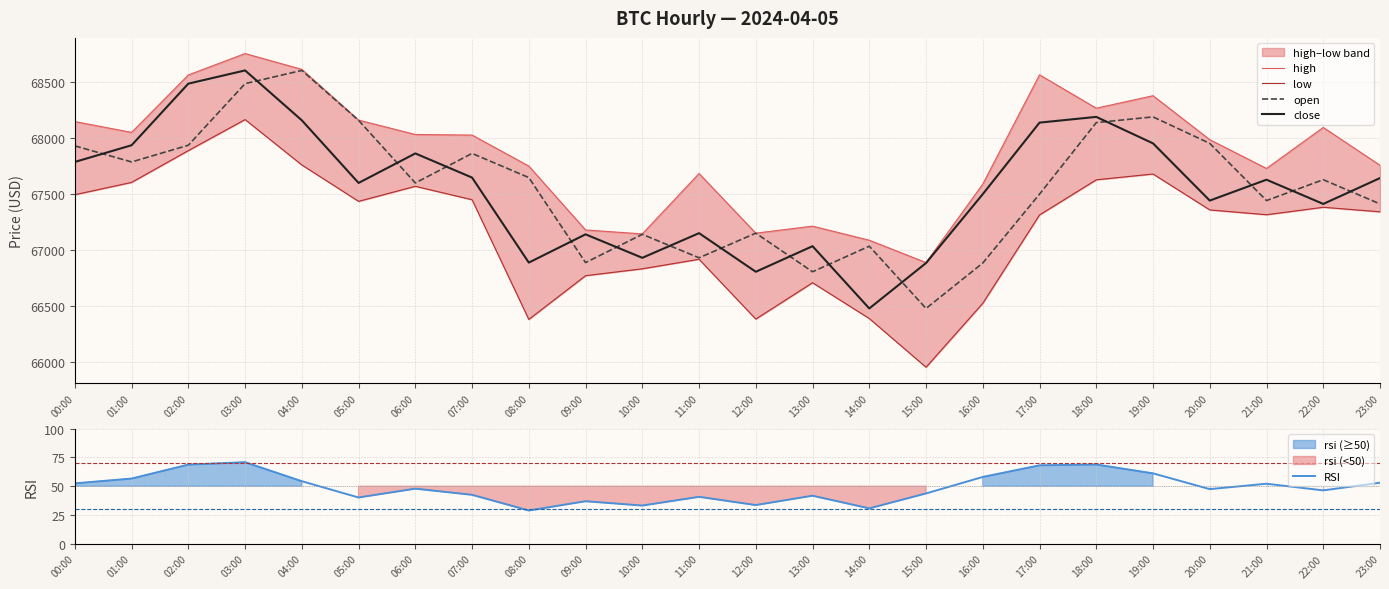

What is the value of the low point at the 23rd from the left?

67382.6